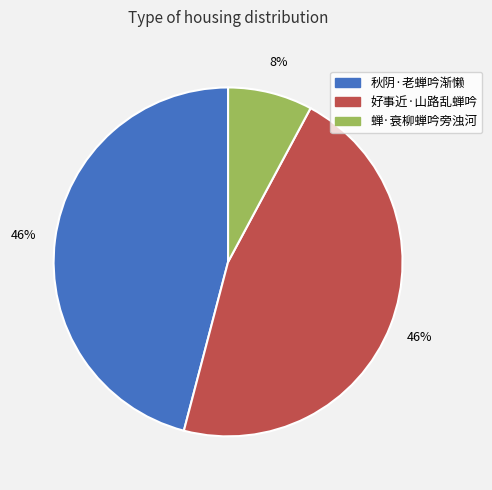

Combined, do 蝉·衰柳蝉吟旁浊河 and 秋阴·老蝉吟渐懒 account for over 50%?

Yes